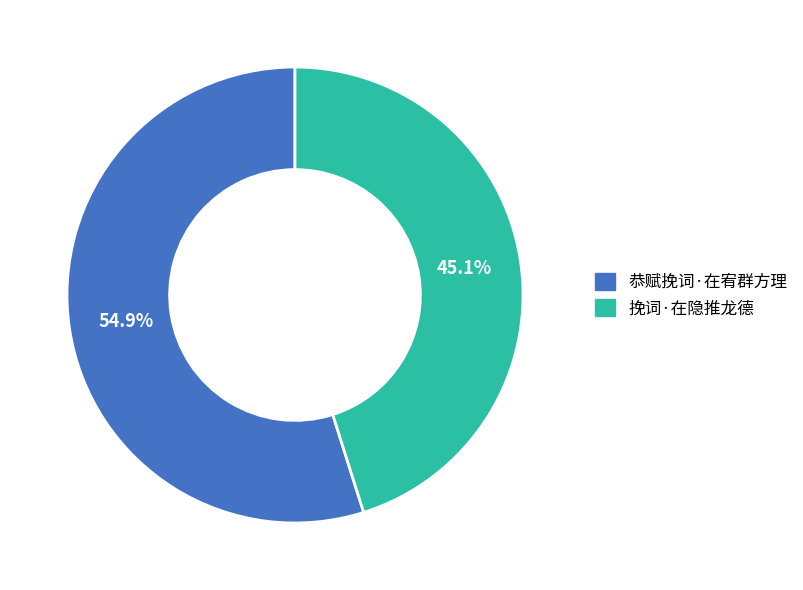

Approximately how many times larger is the value at 挽词·在隐推龙德 compared to 恭赋挽词·在宥群方理?

0.8